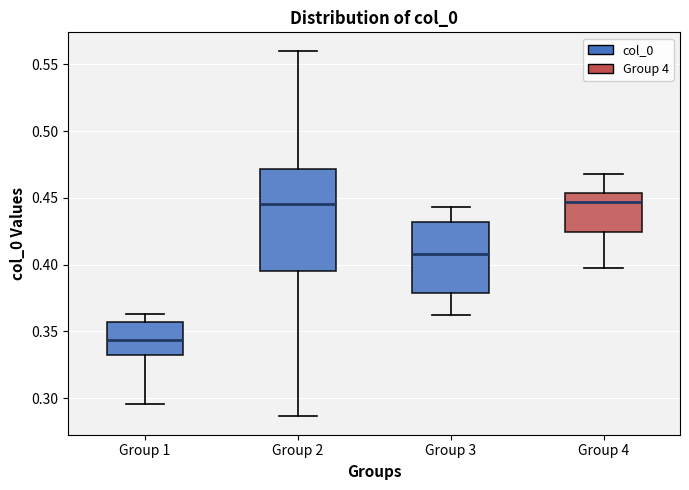

Reading left to right, read every box against the y-axis: the position of its median line, the range the box covers, and the ends of its whiskers. The values are not printed on the chart, so give them approximately, as read against the axis.

Group 1: median 0.345, box 0.330 to 0.355, whiskers 0.295 to 0.365
Group 2: median 0.445, box 0.395 to 0.470, whiskers 0.285 to 0.560
Group 3: median 0.410, box 0.380 to 0.430, whiskers 0.360 to 0.445
Group 4: median 0.445, box 0.425 to 0.455, whiskers 0.395 to 0.470